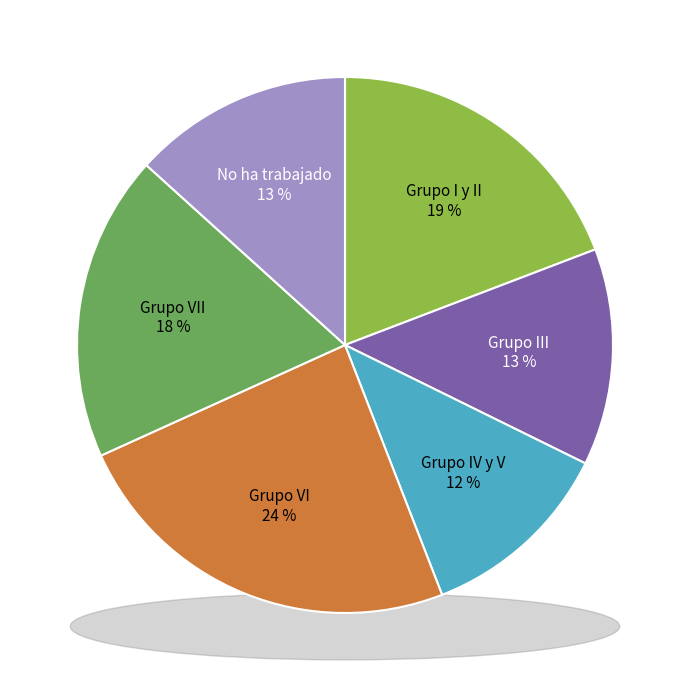

Rank the categories by value from lowest to highest.

Grupo IV y V, Grupo III, No ha trabajado, Grupo VII, Grupo I y II, Grupo VI